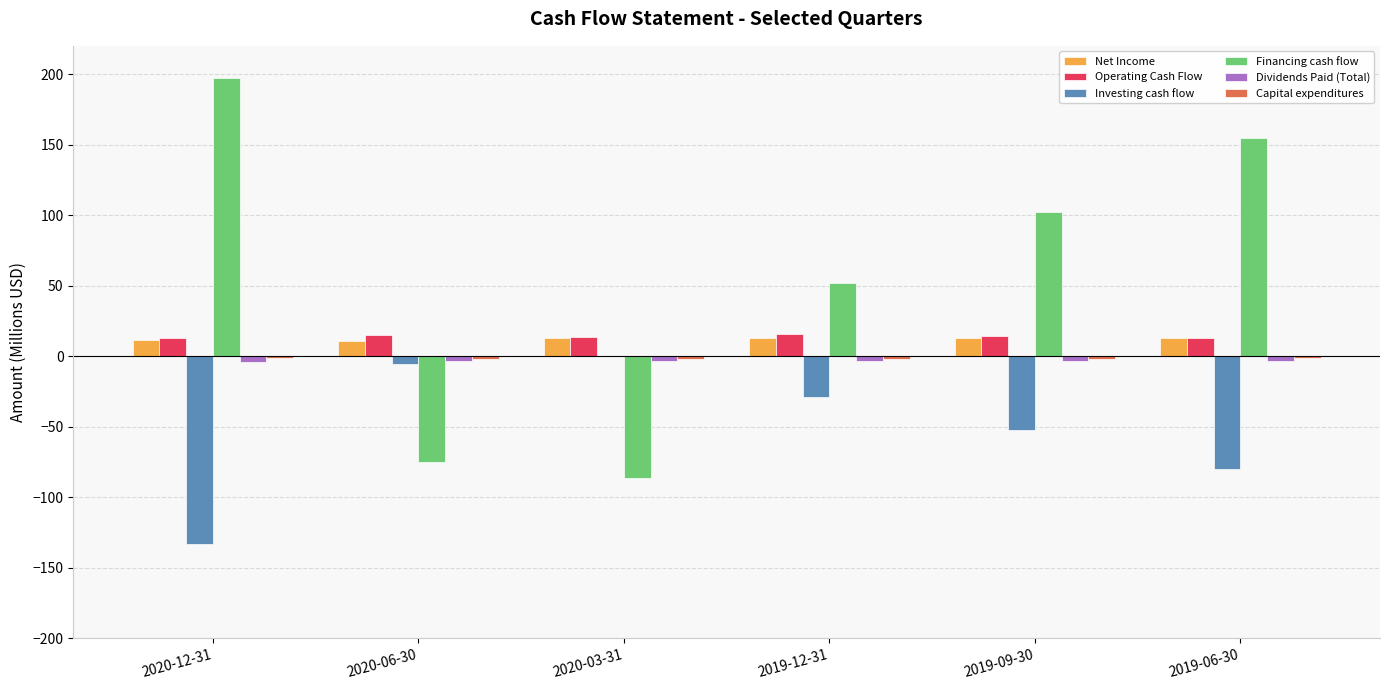

Which category has the highest value in the Financing cash flow series?

2020-12-31